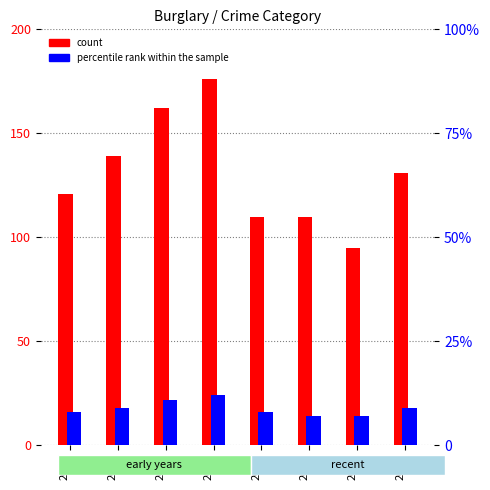

What is the value of the percentile rank within the sample bar at the 2nd from the left?

9